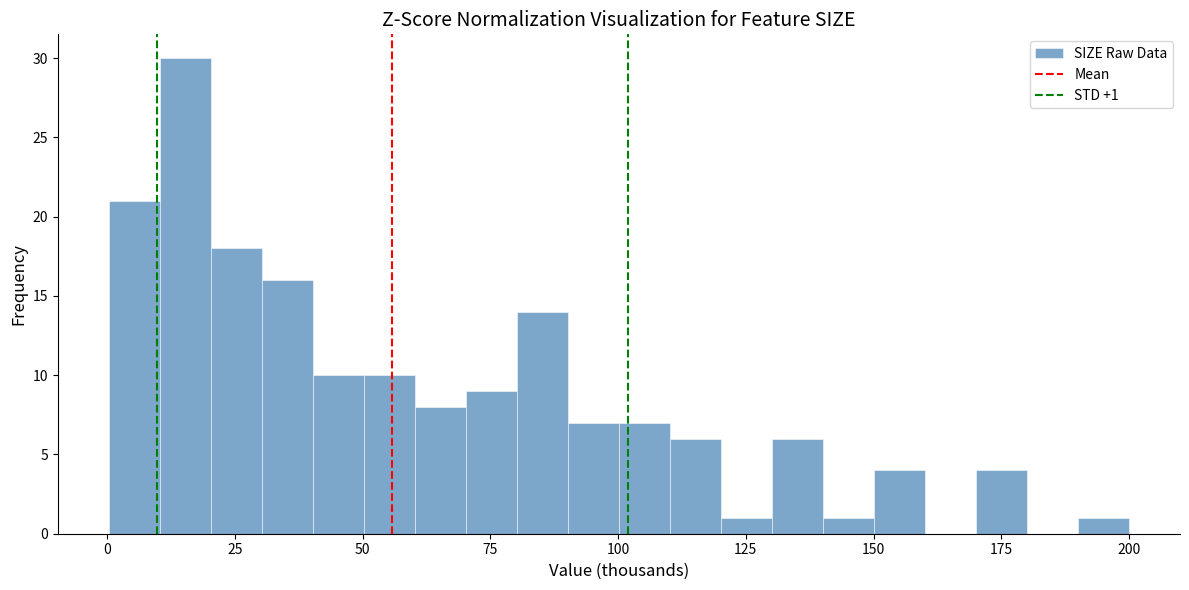

Around what value on the x-axis is the tallest bar? Give the approximate position of its centre, as read against the axis.

15